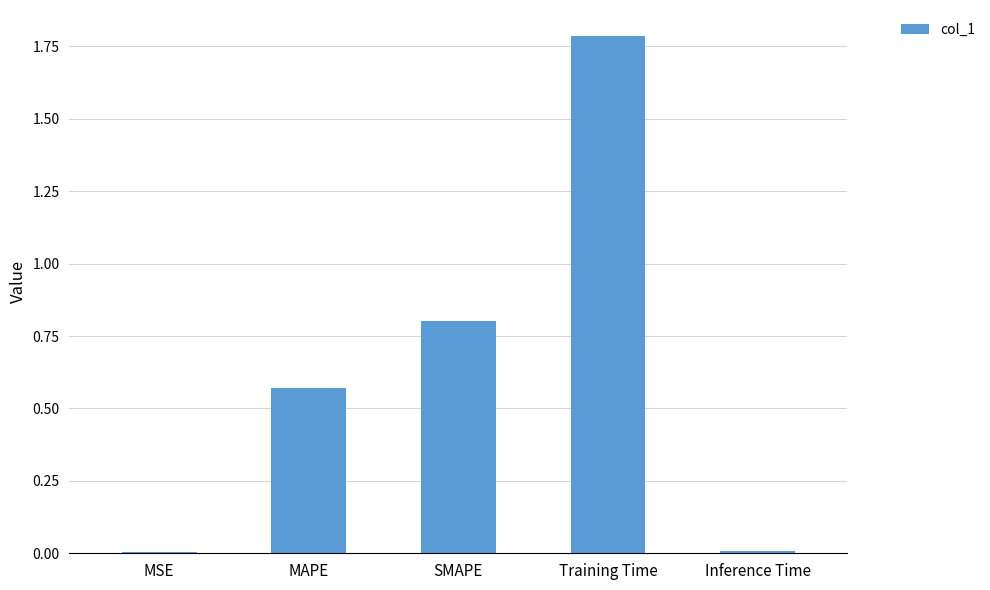

True or false: the data shows 0.8 at SMAPE.

True